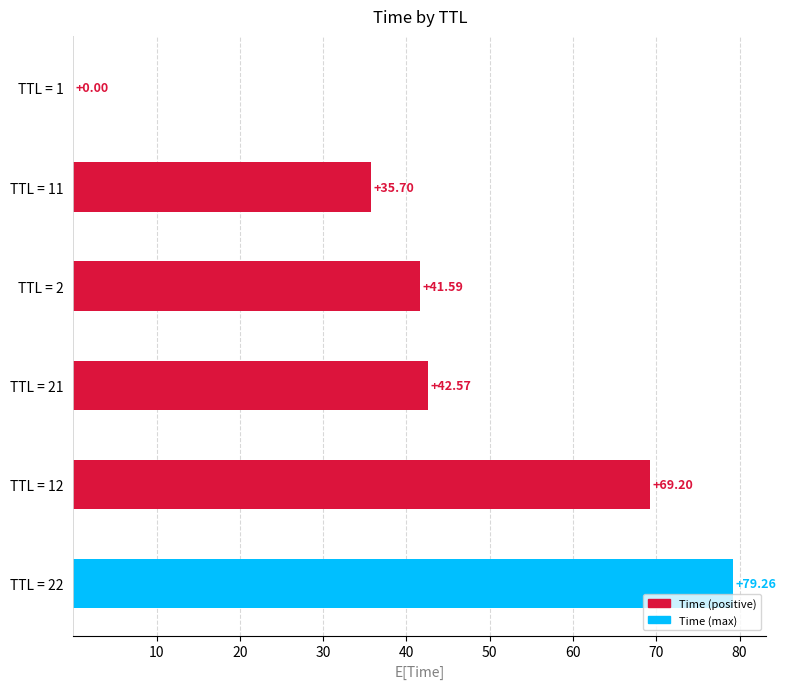

What is the greatest value displayed?

79.3